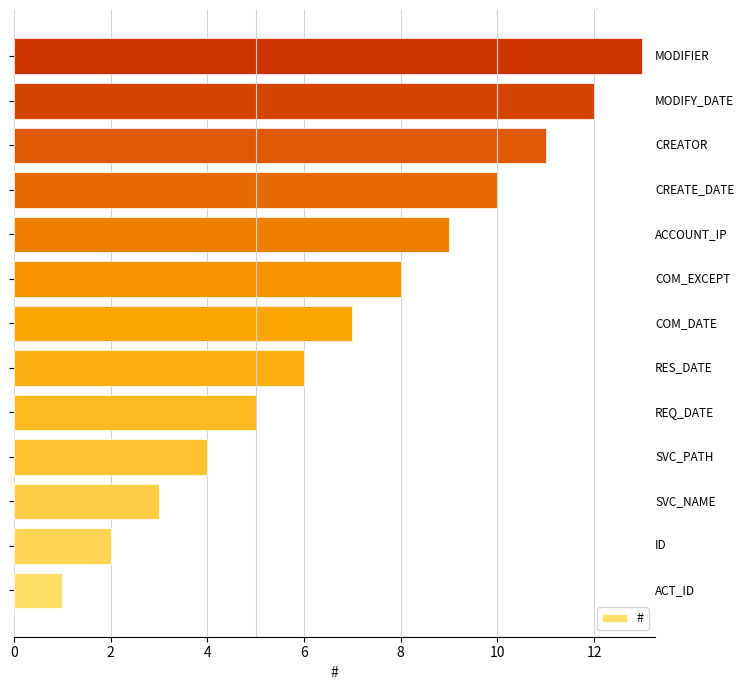

What is the difference between the maximum and minimum values?

12